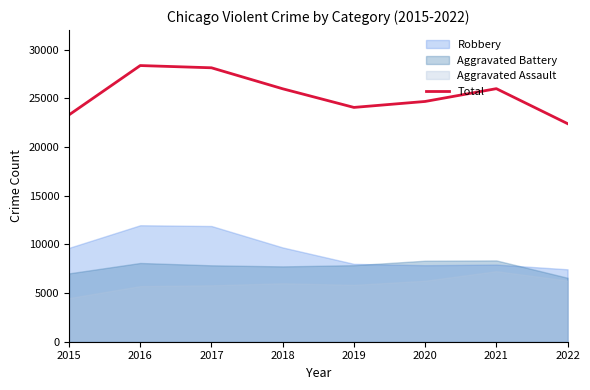

Reading right to left, what are all the values shown in this chart?

2022=22394	2021=25985	2020=24671	2019=24059	2018=25973	2017=28128	2016=28358	2015=23294